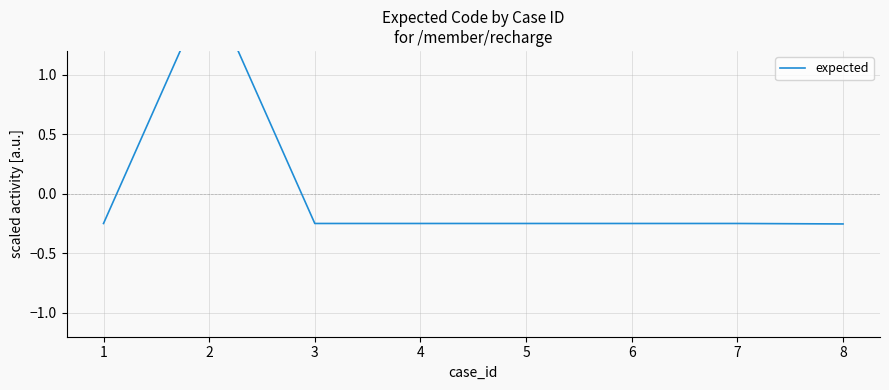

At which label is the value closest to 0?

1